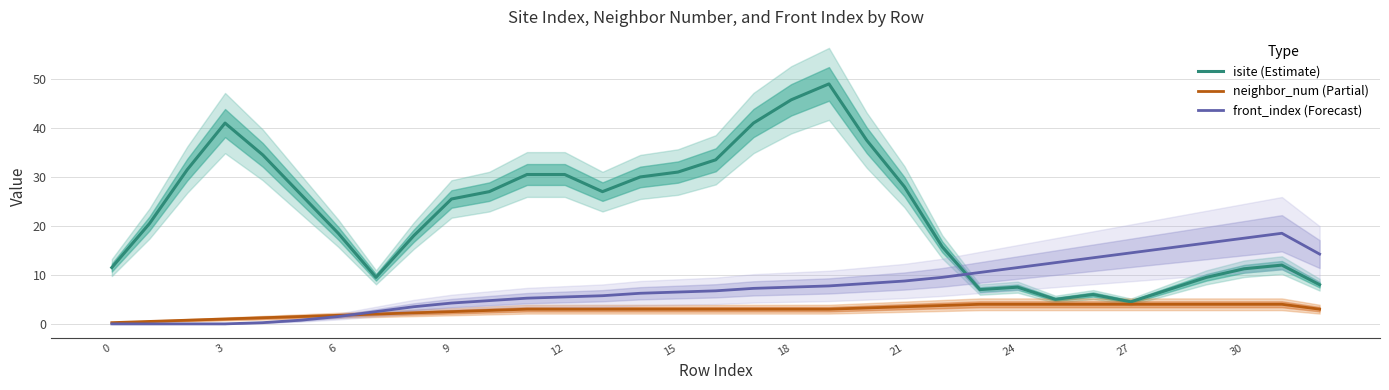

What is the total value across all series at 26?

23.5